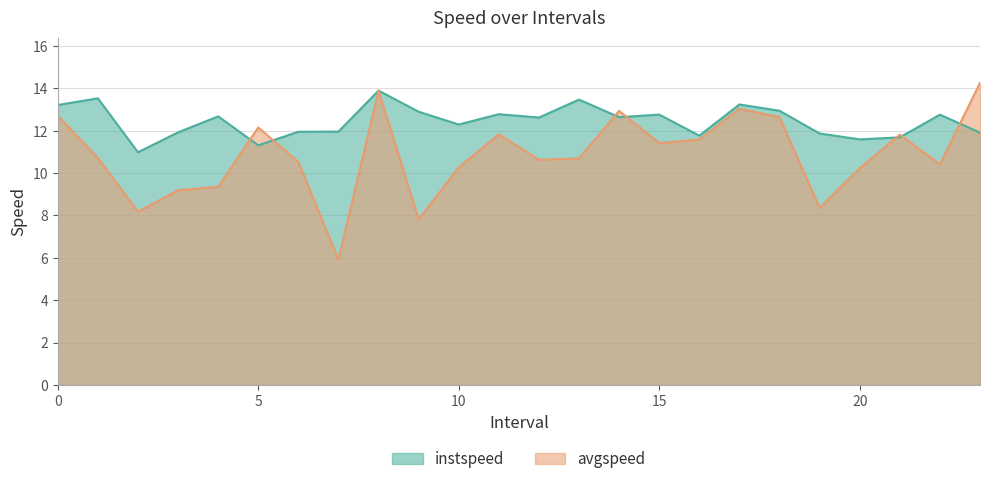

What is the total value across all series at 13?

24.2